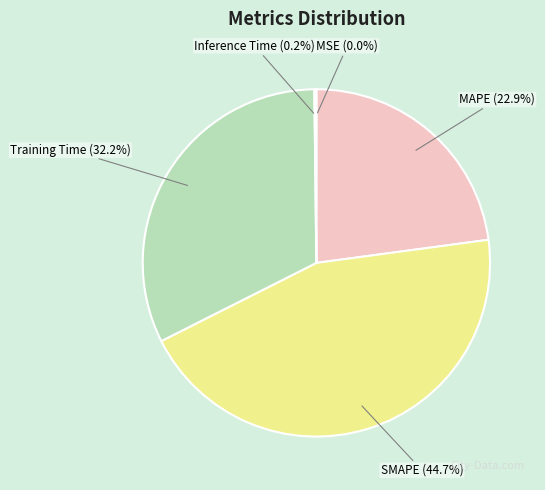

True or false: Training Time accounts for 21% of the total.

False